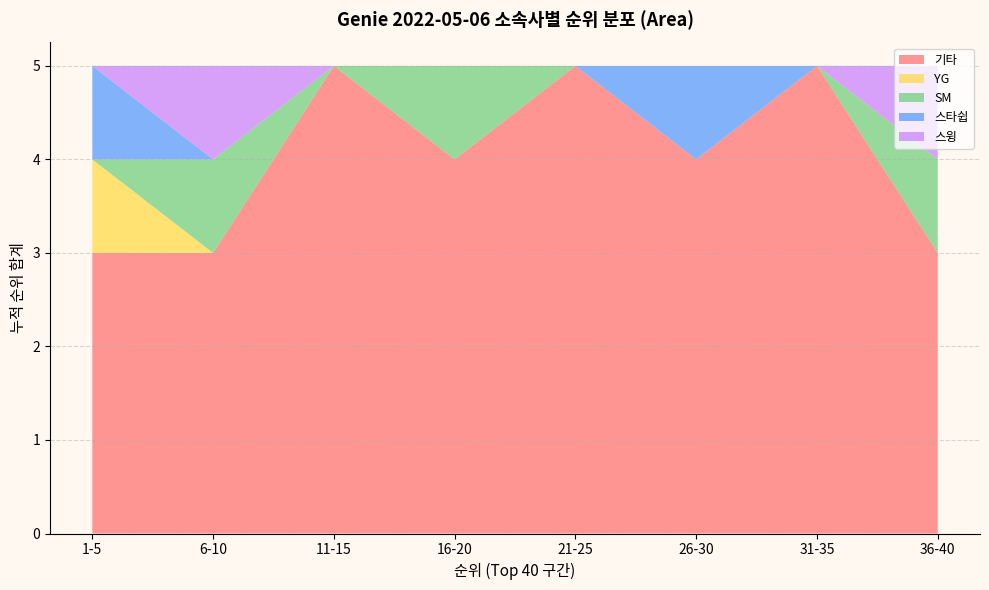

What is the total value across all series at 26-30?

5